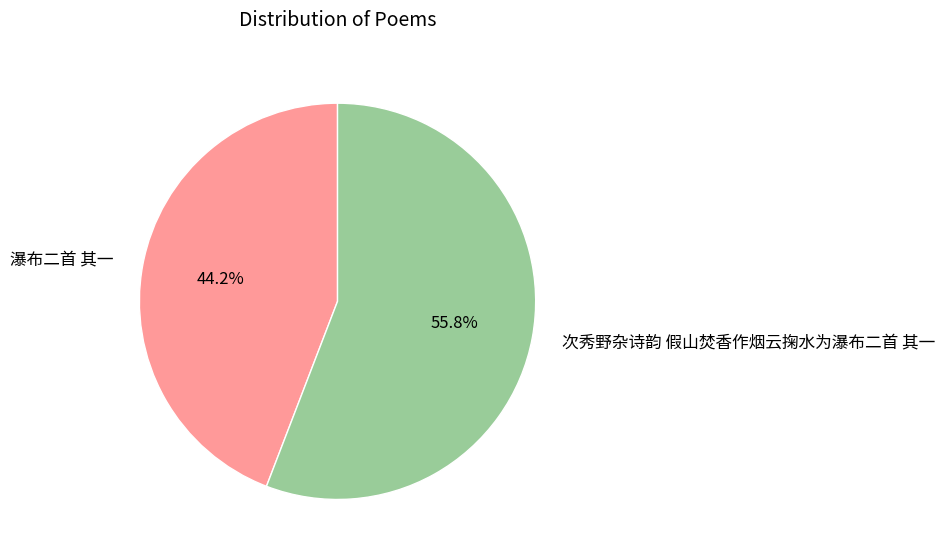

Does any single category account for the majority?

Yes